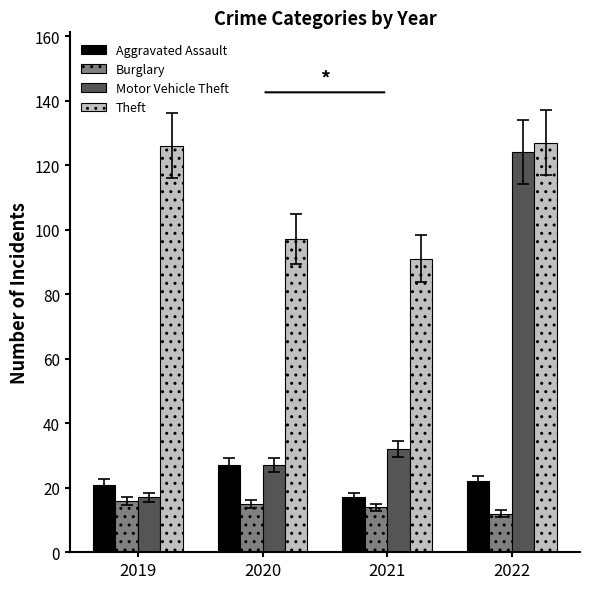

At how many categories does at least one series exceed 12?

4